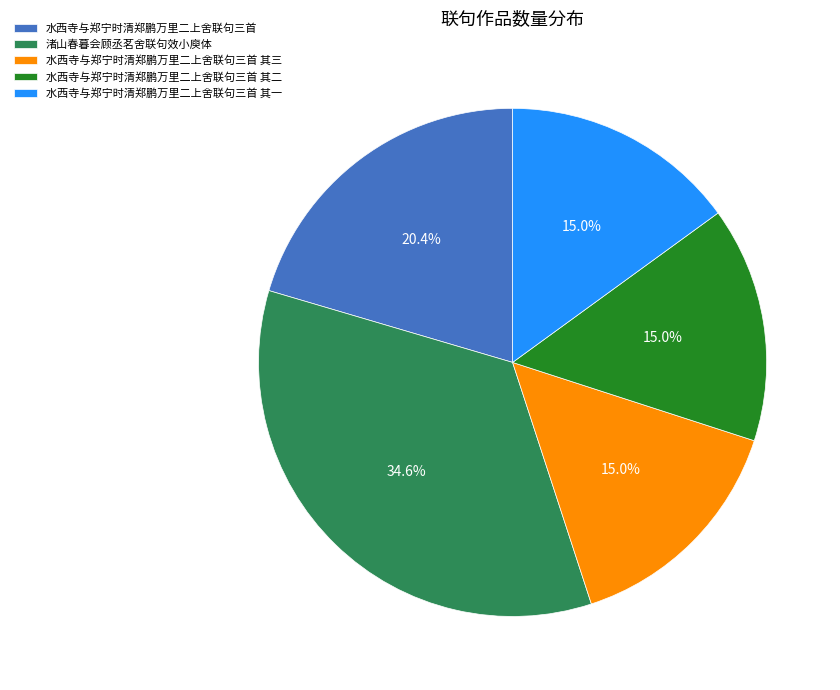

To the nearest percent, what portion does 水西寺与郑宁时清郑鹏万里二上舍联句三首 represent?

20%